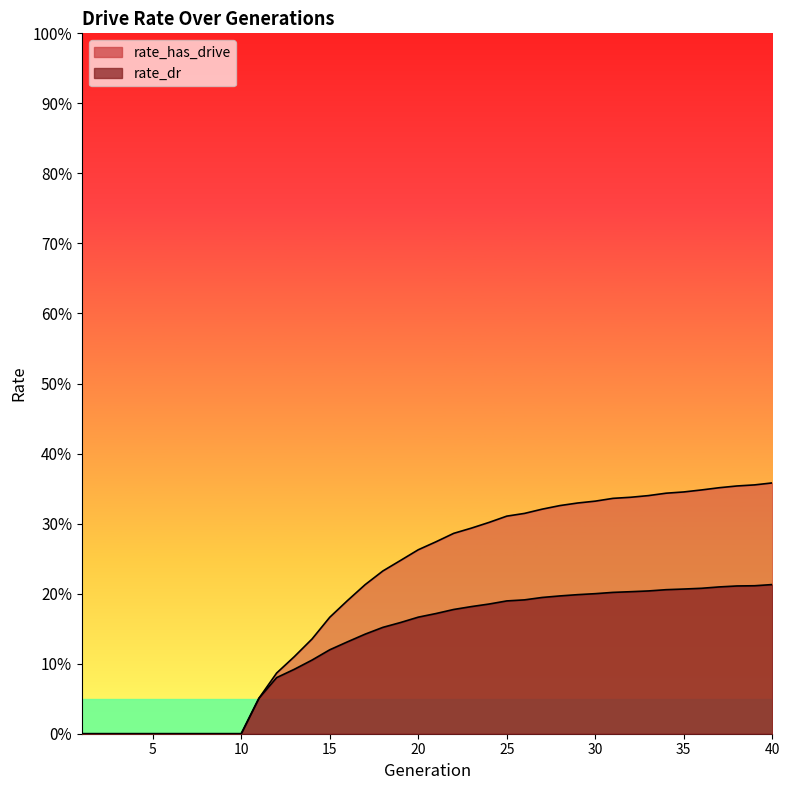

True or false: rate_dr has a value of 0.2 at 22.

True